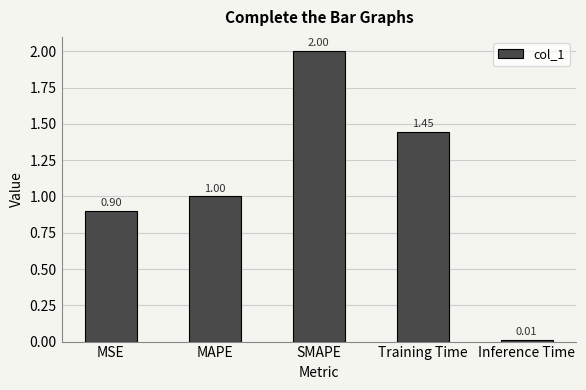

The chart shows a value of 0.9 at MSE. True or false?

True